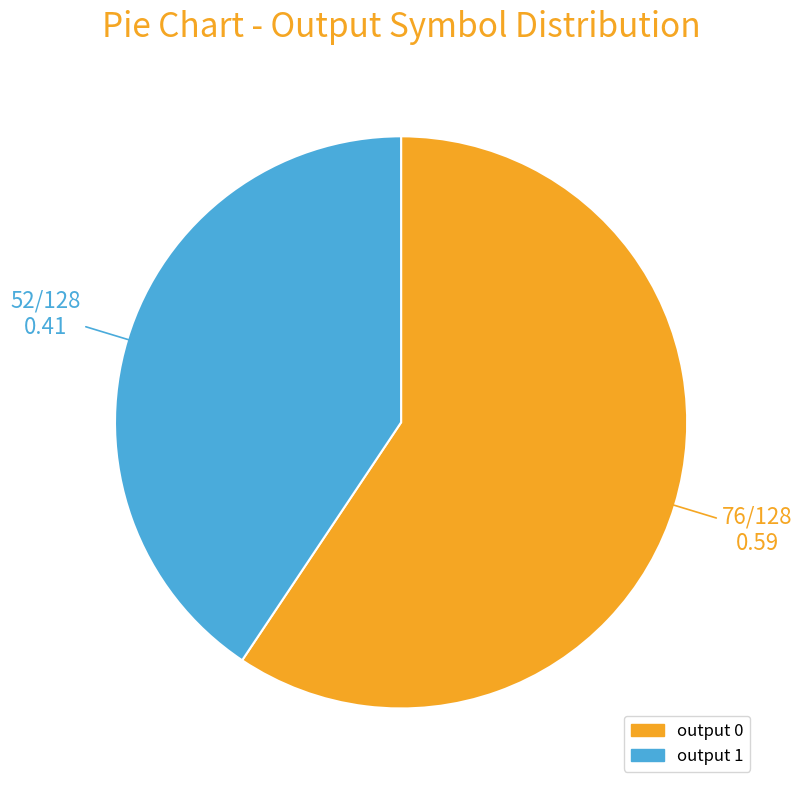

Which slice is the smallest?

output 1